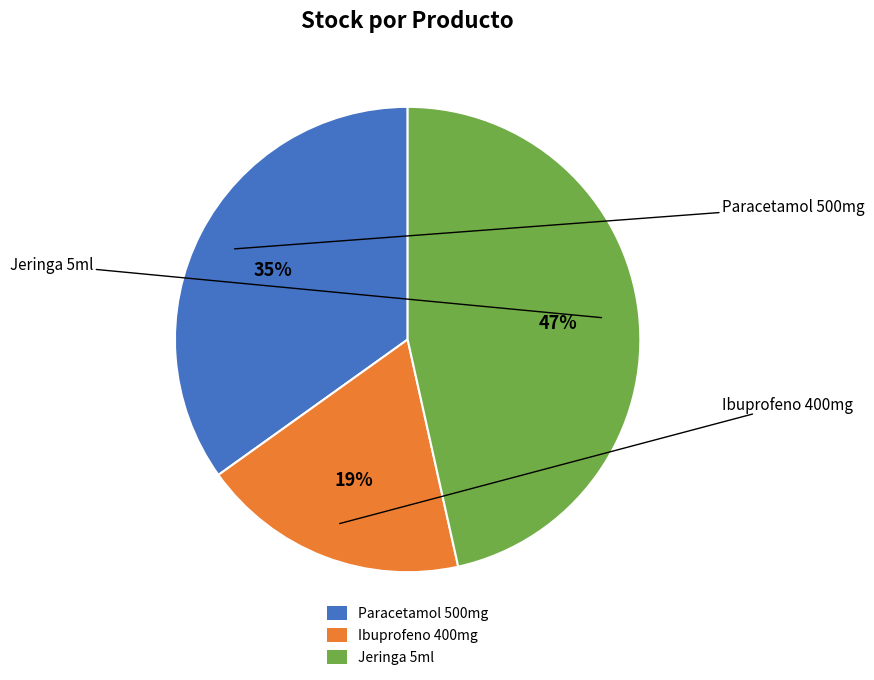

Is there a majority slice in this chart?

No